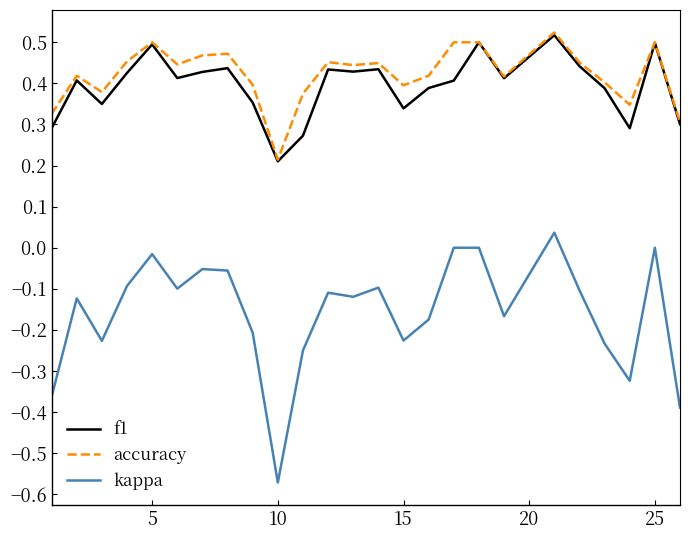

Which series has the largest range (max minus min)?

kappa